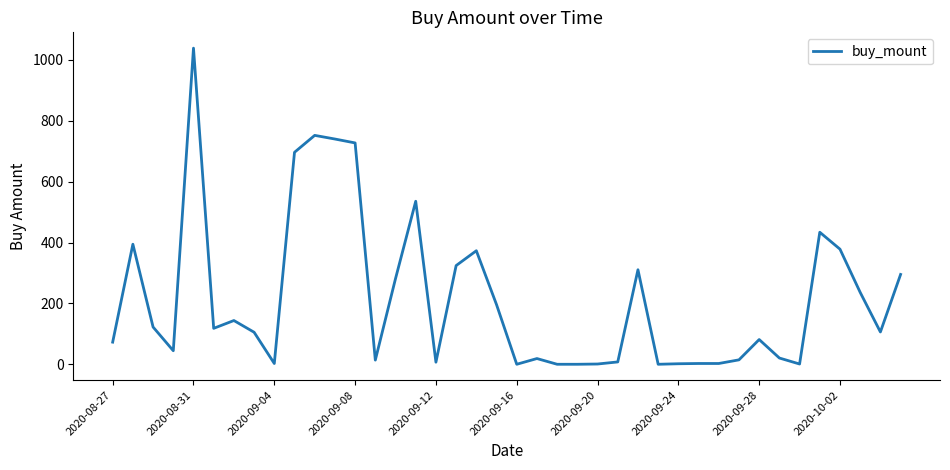

What is the greatest value displayed?

1038.6